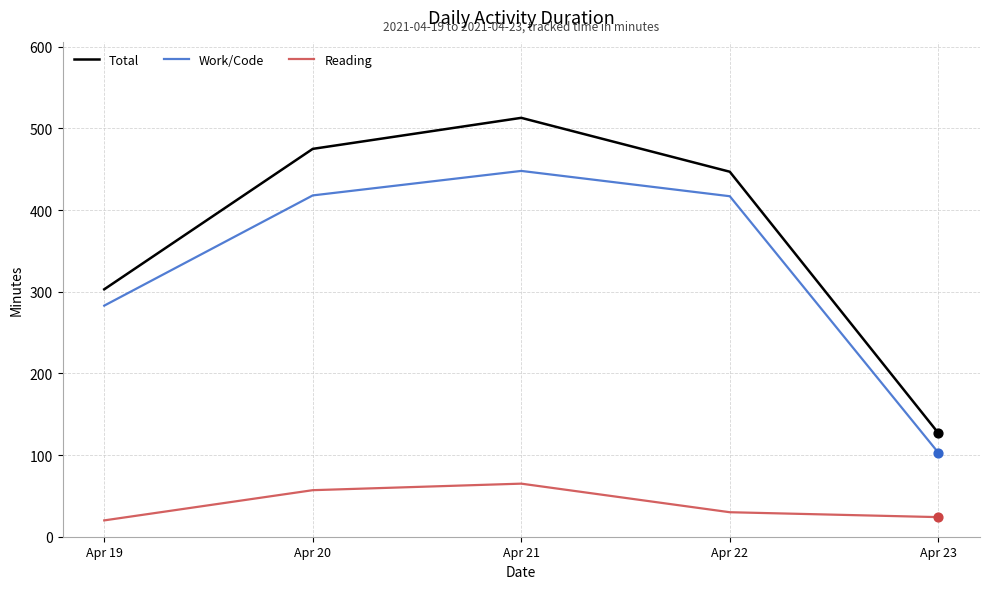

Which series changed the most between Apr 21 and Apr 22?

Total